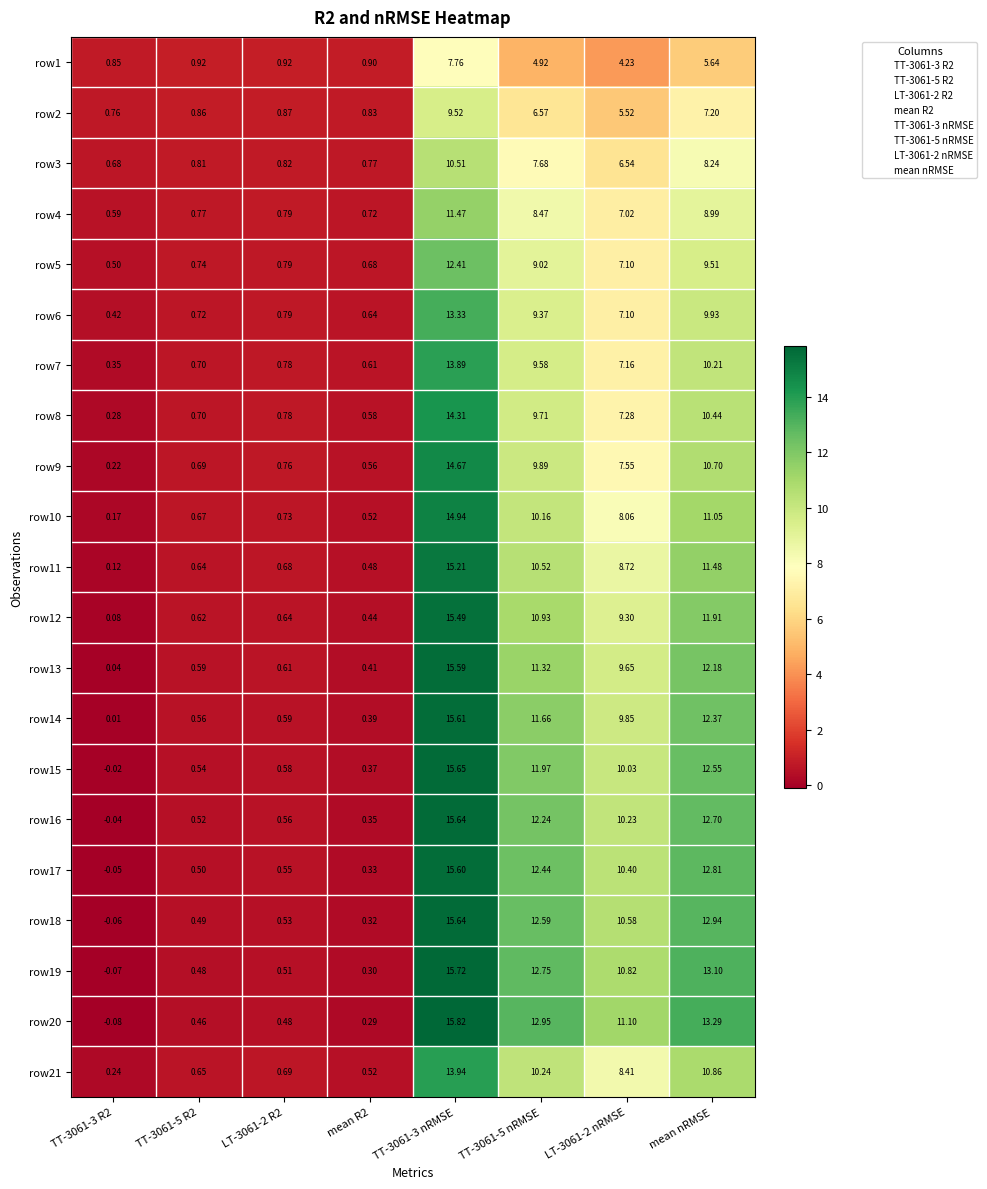

Is the value of row15 at LT-3061-2 R2 greater than the value of row16 at LT-3061-2 nRMSE?

No